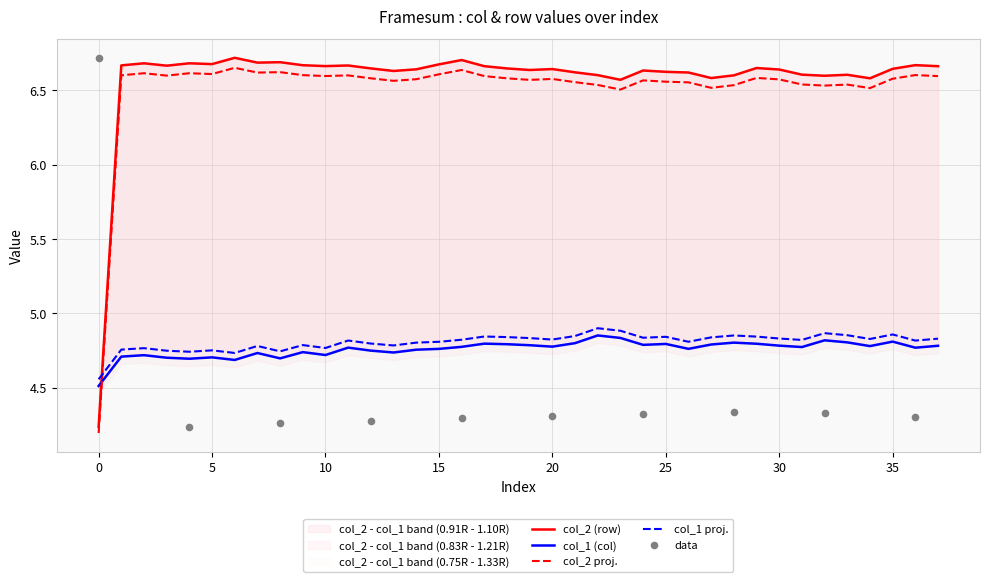

True or false: col_2 proj. and col_1 proj. intersect in this chart.

True